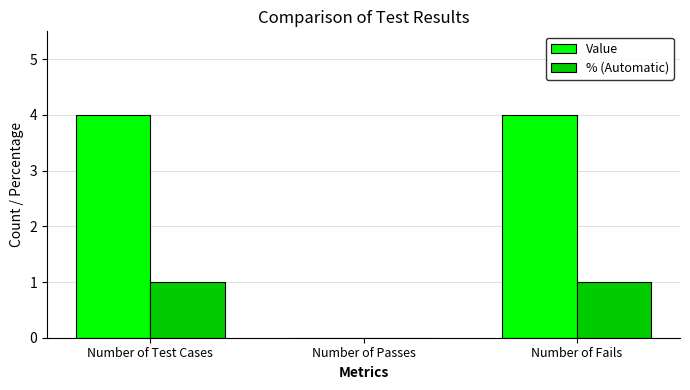

Which series has the largest total across all categories?

Value